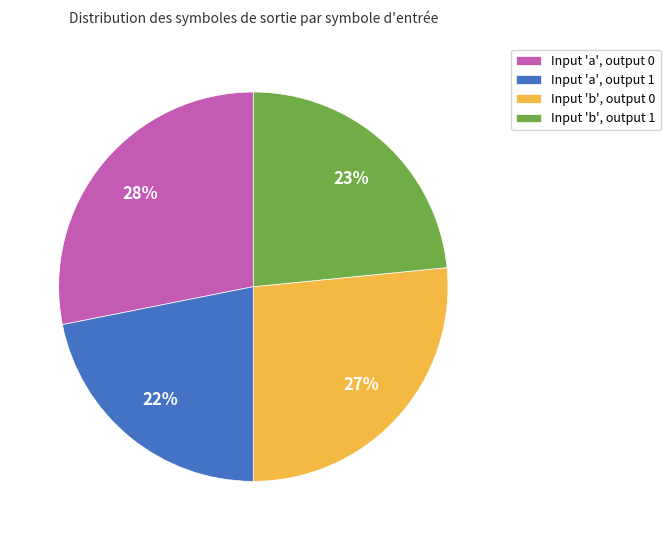

To the nearest percent, what portion does Input 'b', output 1 represent?

23%